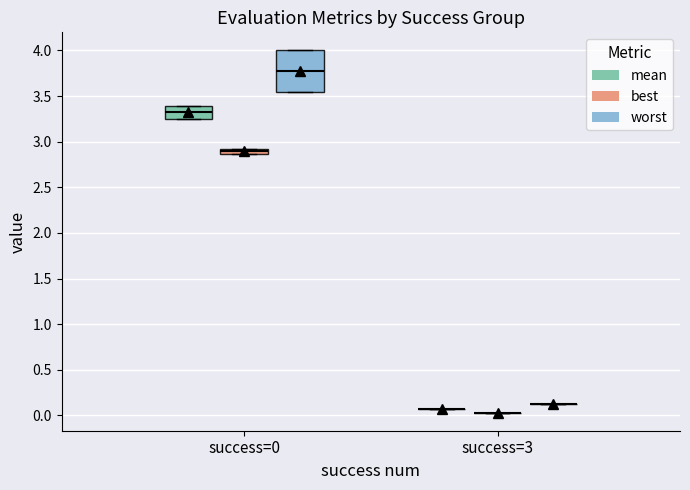

Where does the median line of the box for success=0 (mean) sit on the y-axis? The values are not printed on the chart, so give them approximately, as read against the axis.

3.30